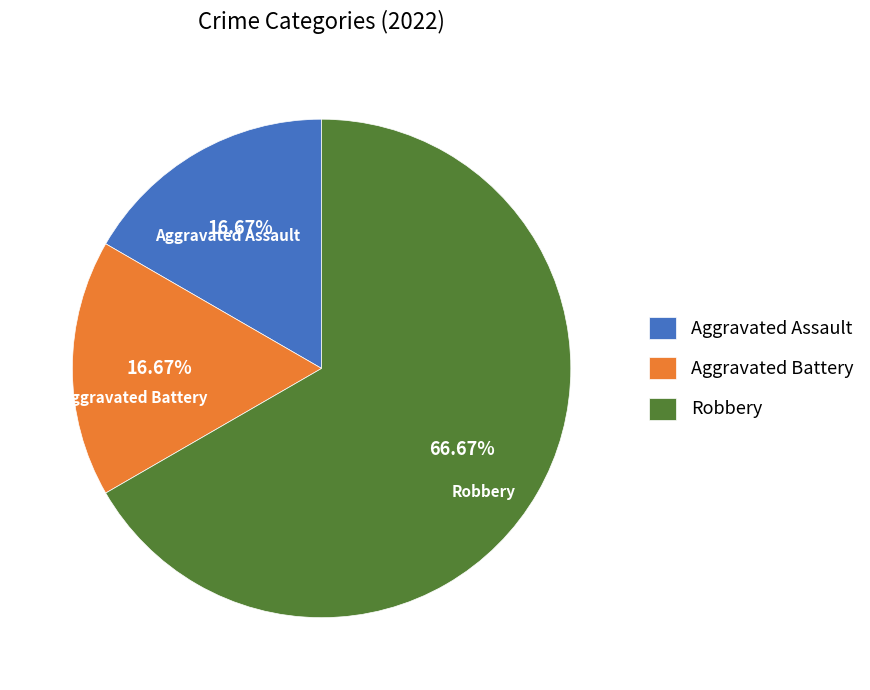

To the nearest percent, what is the combined percentage of Aggravated Assault and Robbery?

83%